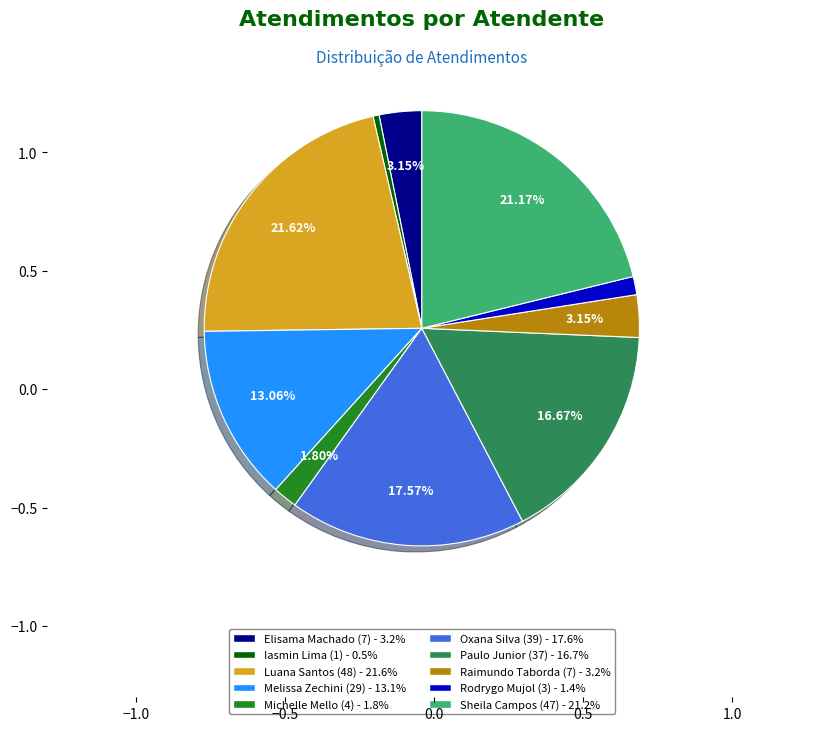

How many segments does this pie chart have?

10